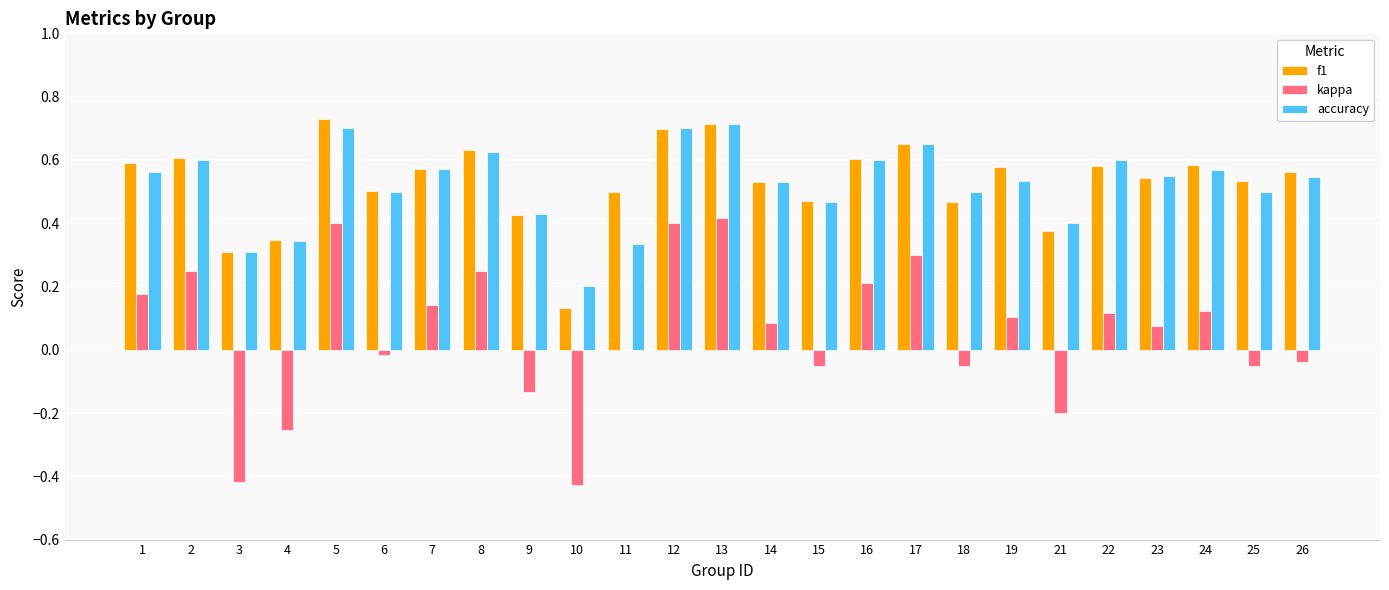

True or false: kappa has a value of 0.1 at 5.

False